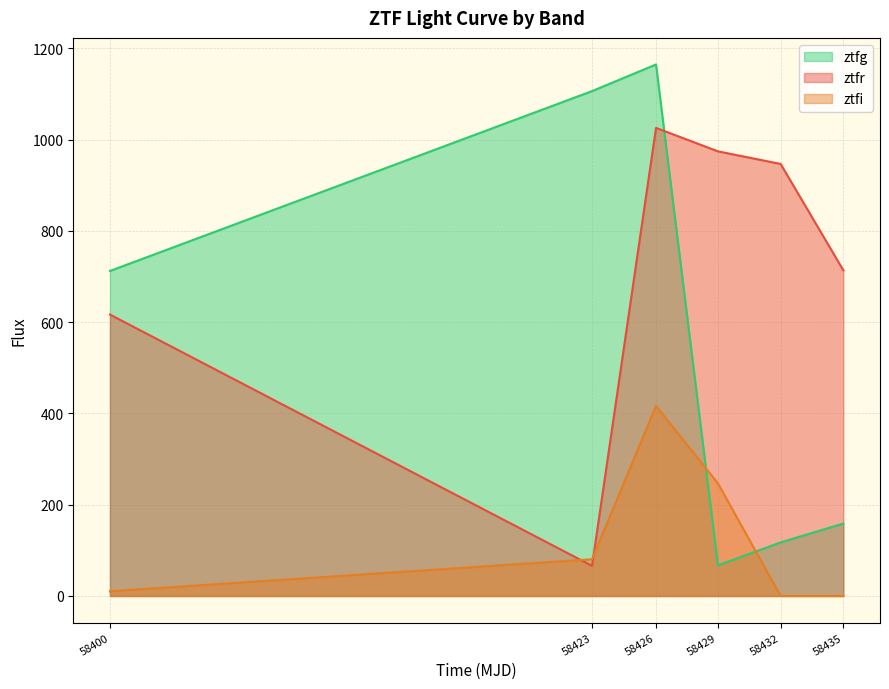

Reading left to right, list all the values displayed in this chart.

ztfg: 712.2	1106.4	1164.8	67.2	117.4	158.8
ztfr: 616.8	66.0	1025.8	974.4	946.8	713.7
ztfi: 10.4	80.5	416.6	246.8	0.0	0.0